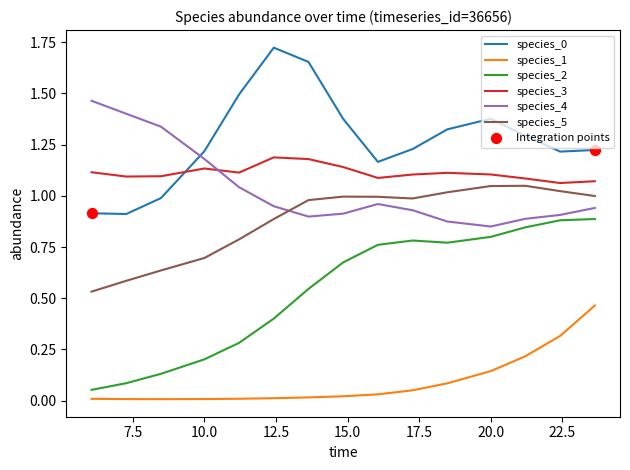

Which series ends up on top after the final intersection of species_5 and species_4?

species_5